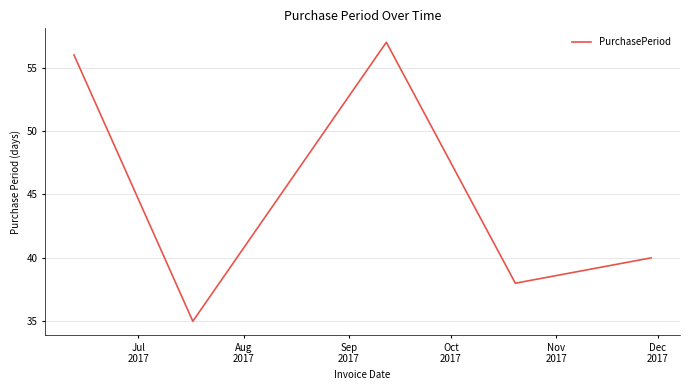

What is the average value?

45